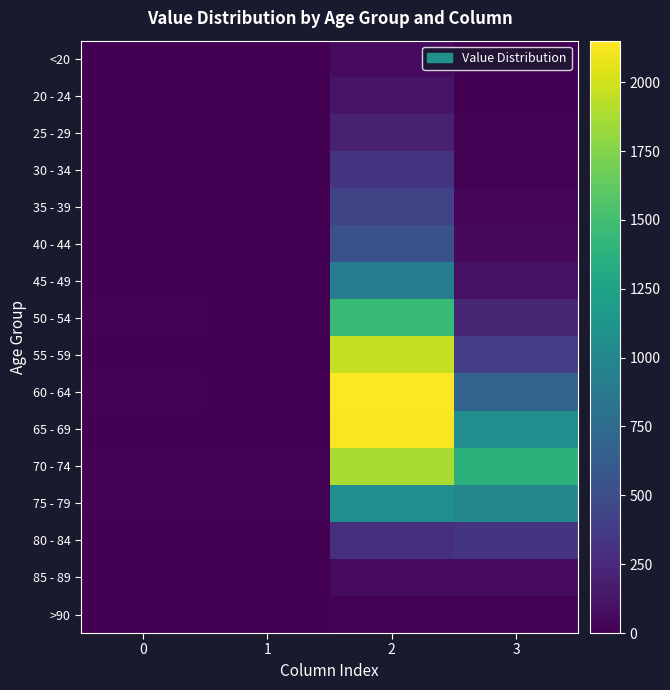

Reading left to right, transcribe all the data shown in this chart.

<20: 0=0	1=1	2=62	3=7
20 - 24: 0=1	1=0	2=121	3=2
25 - 29: 0=0	1=0	2=196	3=13
30 - 34: 0=0	1=2	2=333	3=14
35 - 39: 0=2	1=1	2=420	3=26
40 - 44: 0=0	1=1	2=530	3=53
45 - 49: 0=2	1=1	2=915	3=97
50 - 54: 0=9	1=3	2=1450	3=227
55 - 59: 0=8	1=6	2=1965	3=392
60 - 64: 0=11	1=8	2=2151	3=689
65 - 69: 0=6	1=6	2=2130	3=1057
70 - 74: 0=13	1=14	2=1882	3=1381
75 - 79: 0=10	1=12	2=1053	3=993
80 - 84: 0=7	1=4	2=296	3=333
85 - 89: 0=3	1=1	2=62	3=64
>90: 0=0	1=0	2=15	3=9